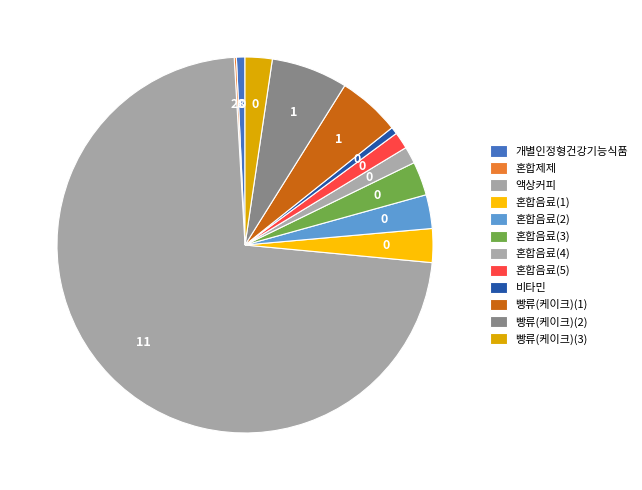

Count the number of slices in the pie.

12